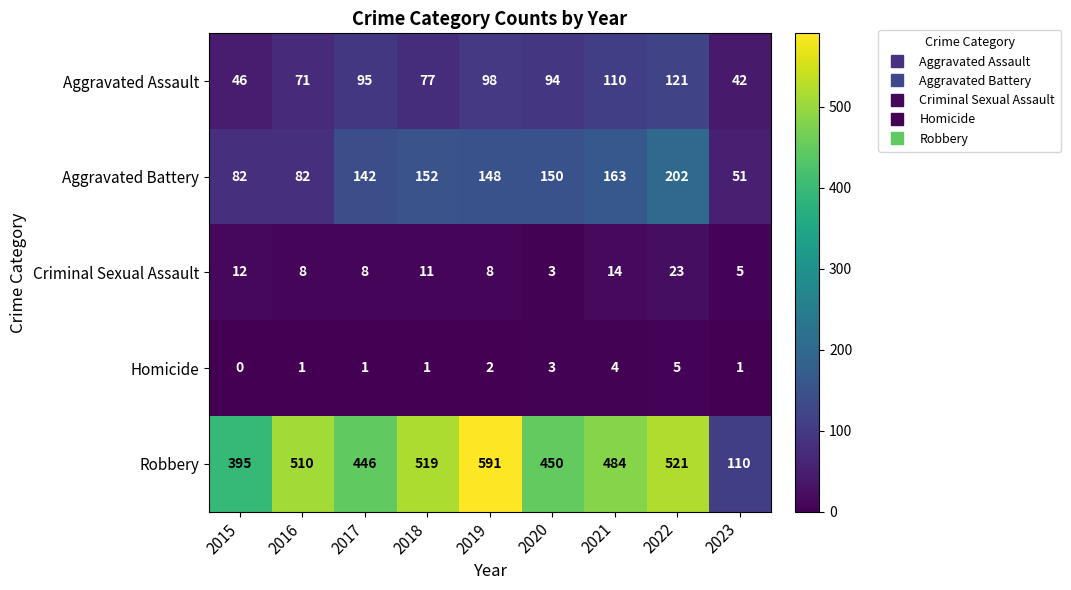

Which series changed the most between 2015 and 2016?

Robbery